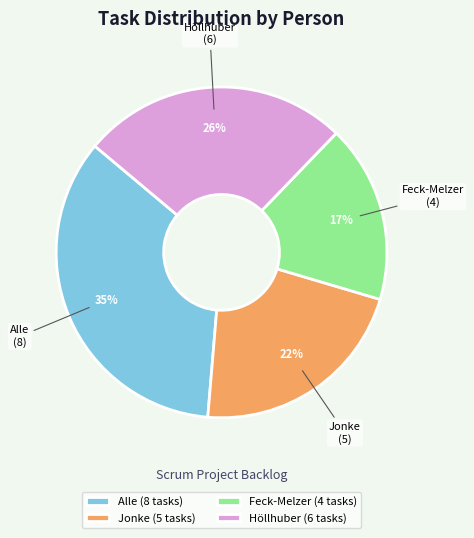

Does Feck-Melzer account for over 50% of the chart?

No